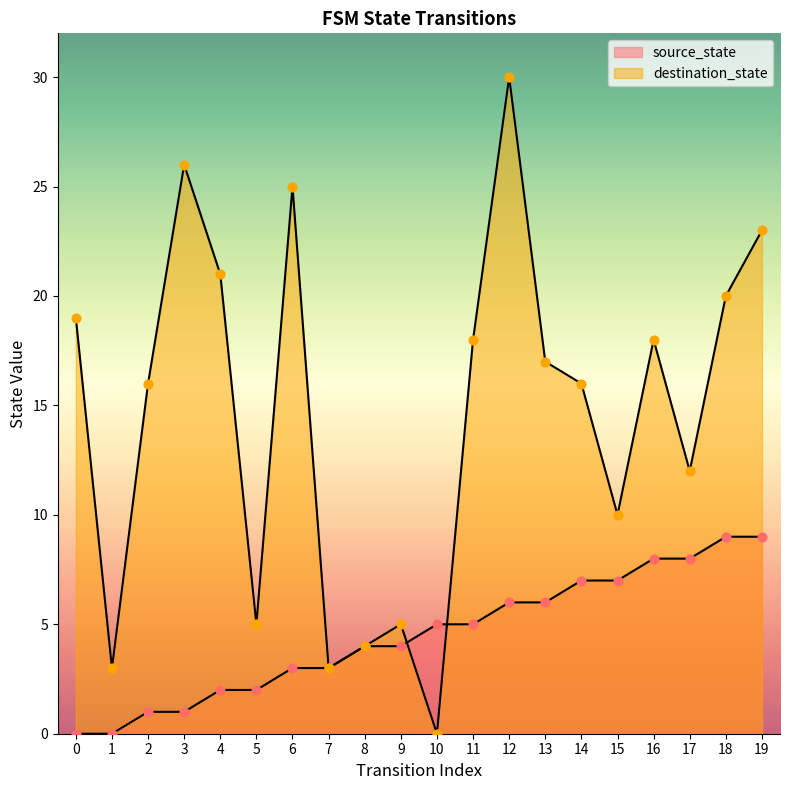

What is the total value across all series at 4?

23